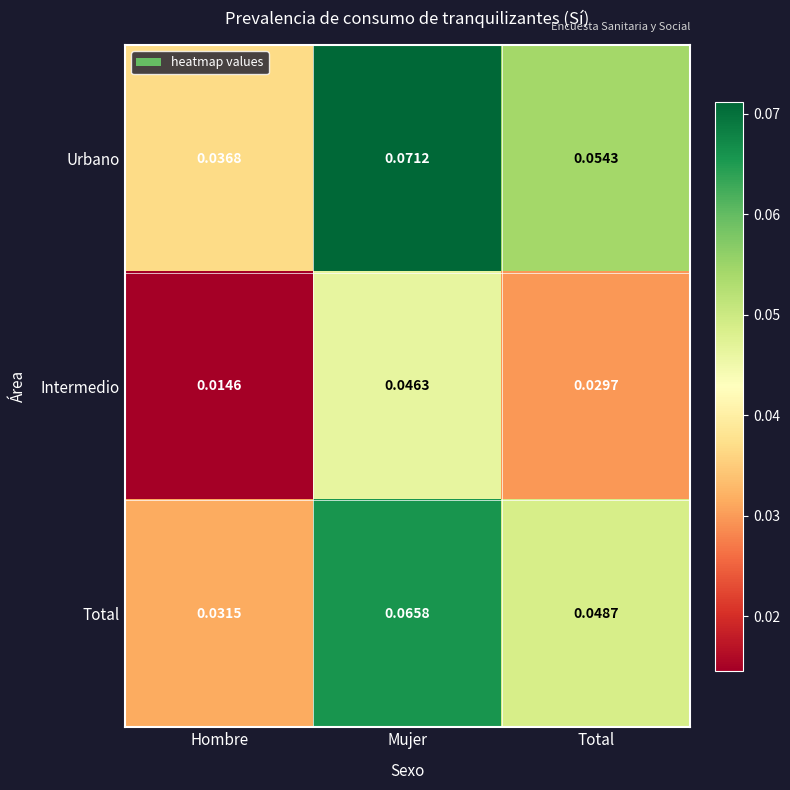

At Hombre, list the series in order from smallest to largest.

Intermedio, Total, Urbano